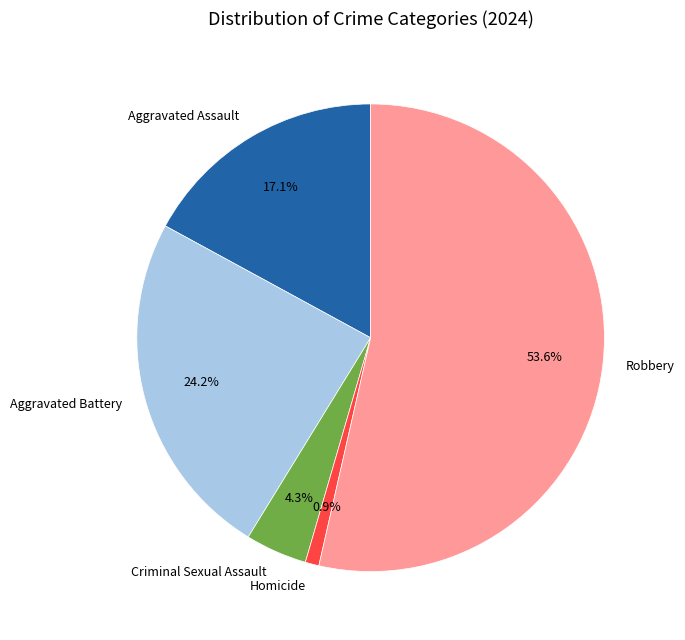

To the nearest percent, what portion does Robbery represent?

54%